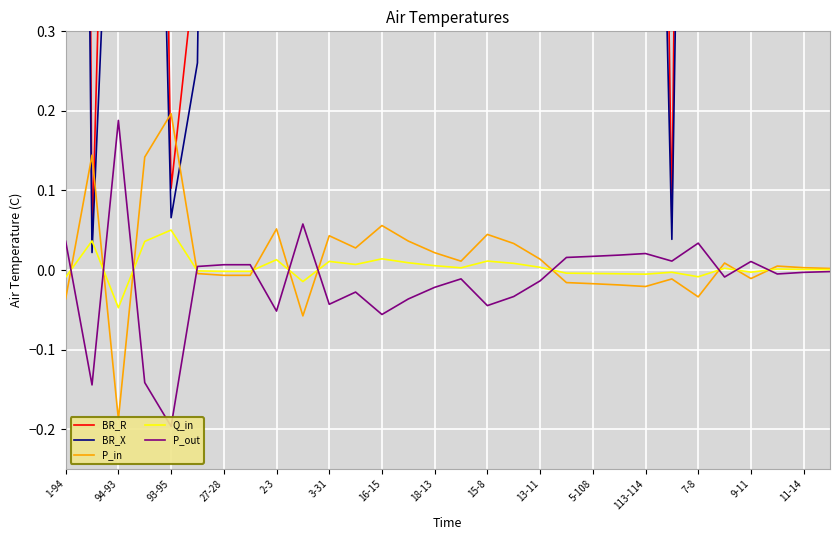

True or false: Q_in has more than 0 points higher than both neighbors.

True